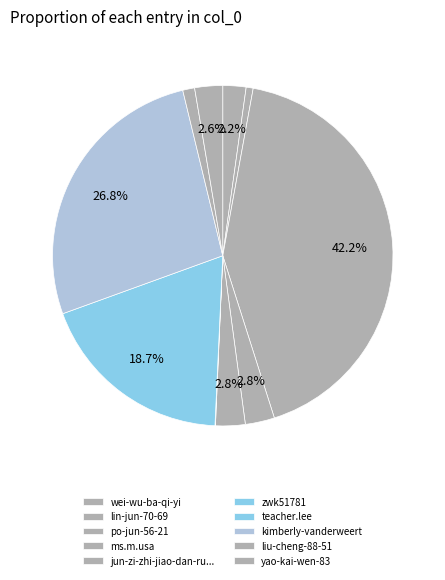

Count the number of slices in the pie.

10